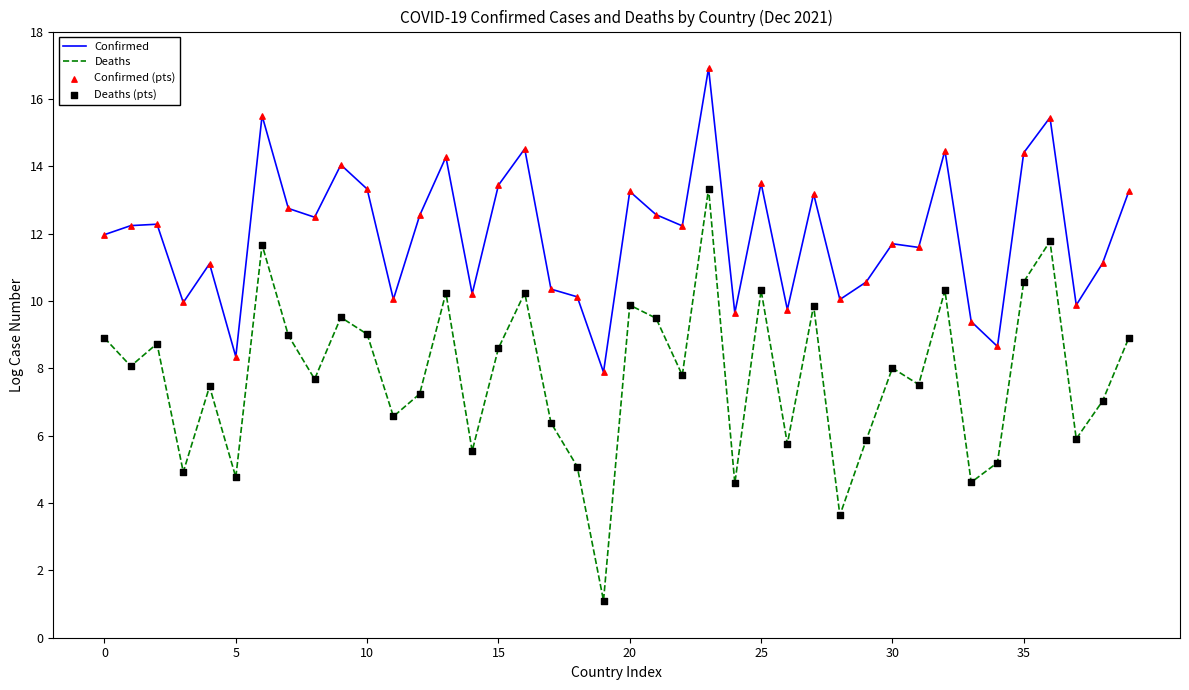

Which series has the largest total across all categories?

Confirmed